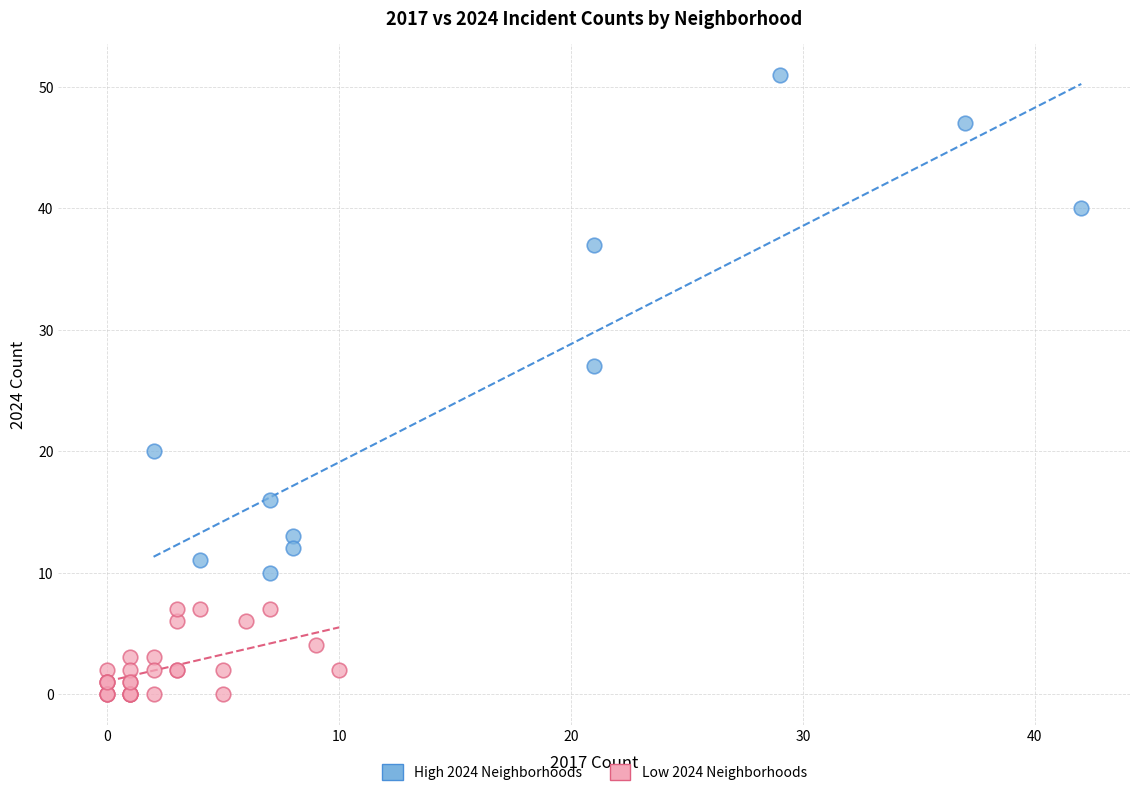

Which series reaches the minimum Y coordinate?

Low 2024 Neighborhoods